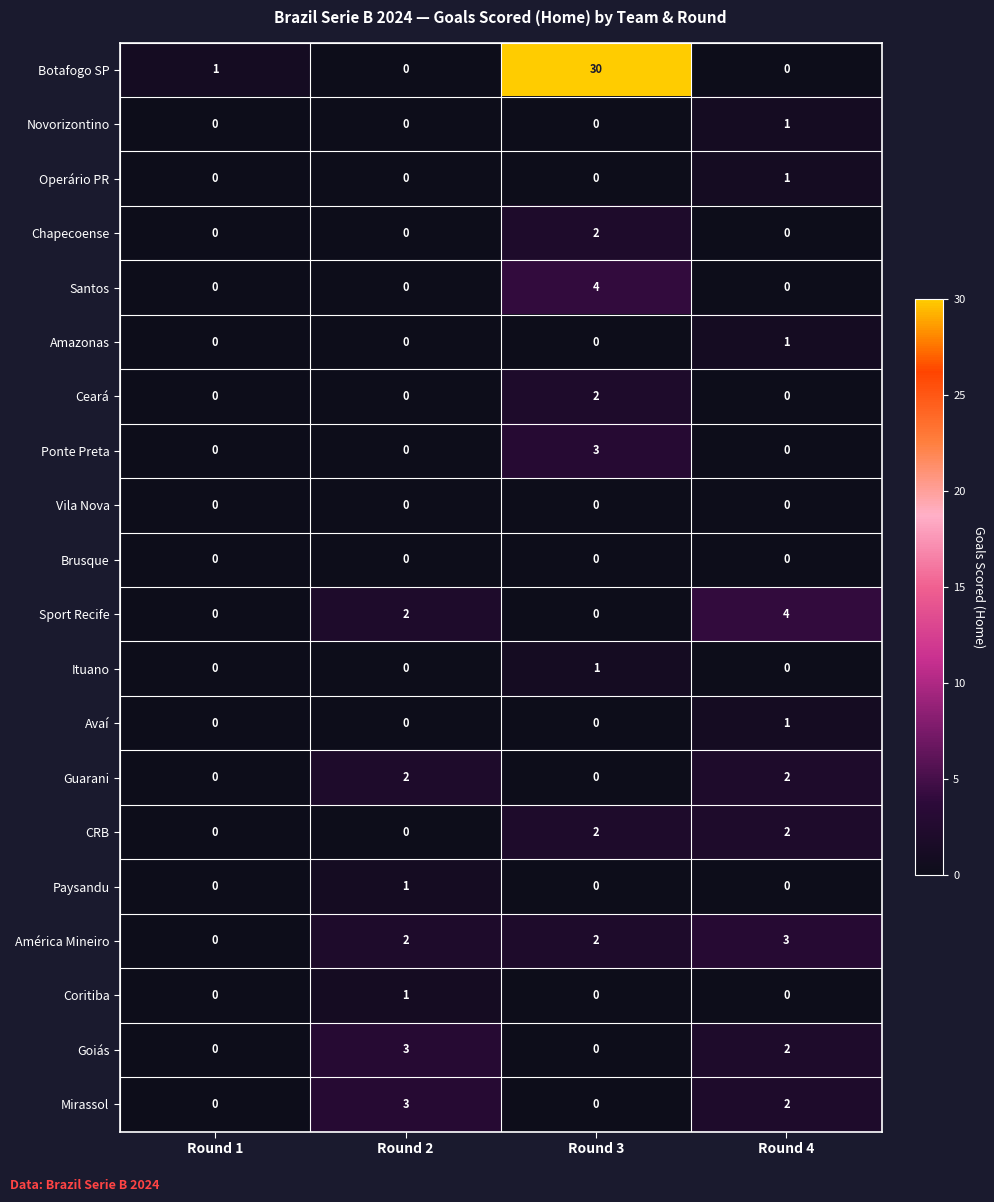

Which series changed the most between Round 1 and Round 3?

Botafogo SP